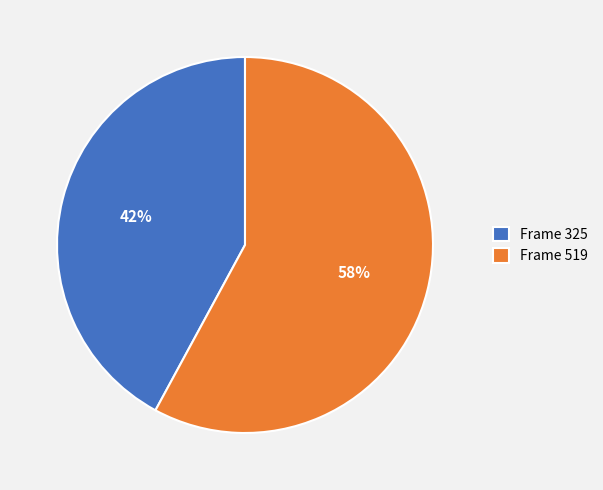

True or false: Frame 325 accounts for 42% of the total.

True